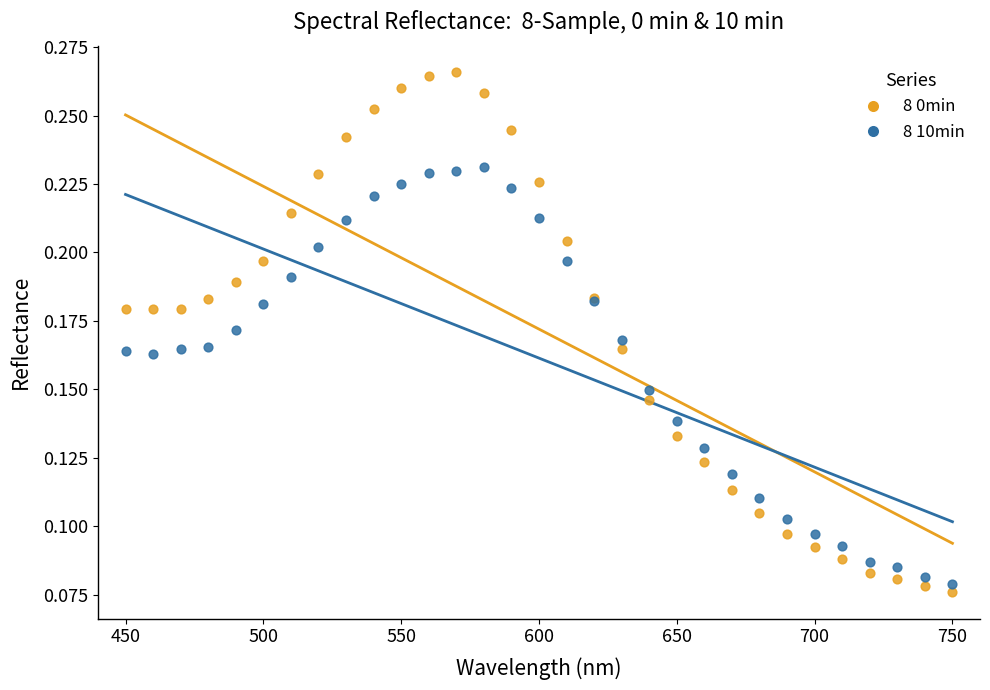

Which series has the largest Y range (max minus min)?

8 0min